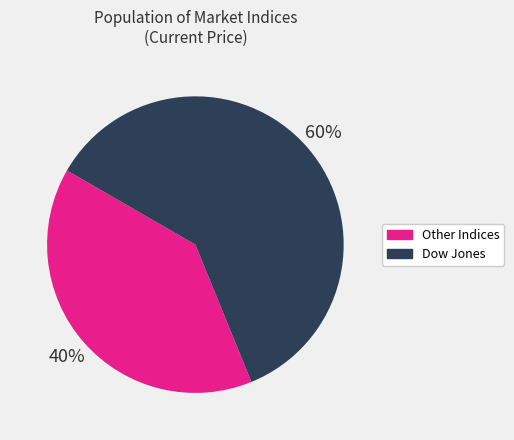

To the nearest percent, what is the average slice percentage?

50%